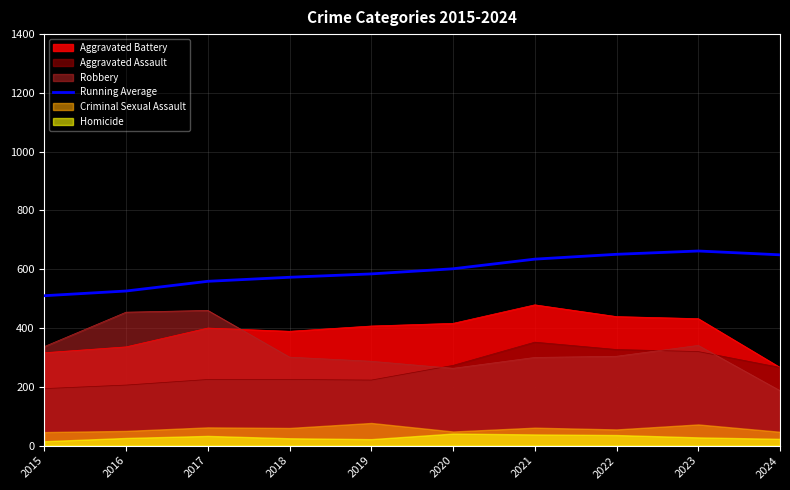

True or false: there are more than 2 points higher than both neighbors.

False